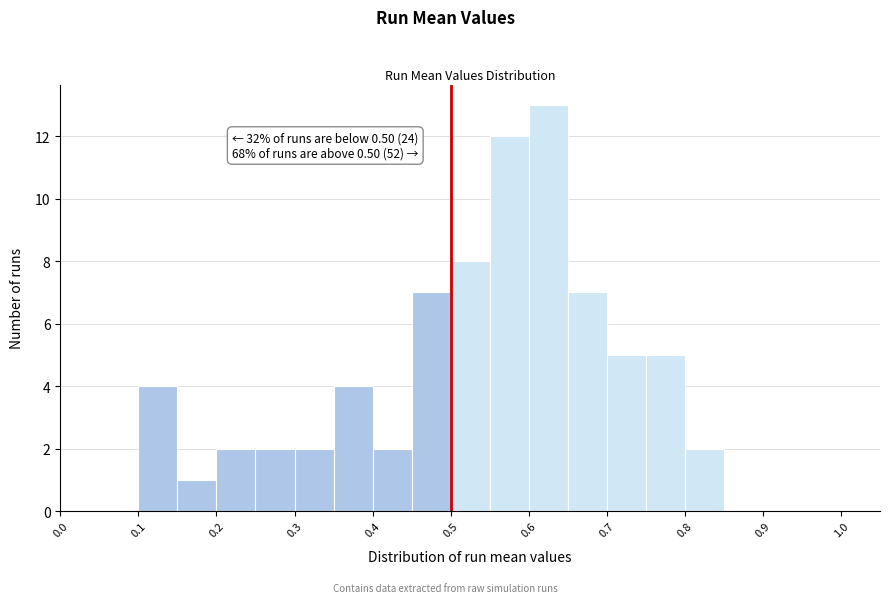

Over which range of the x-axis is the bar tallest?

0.60 to 0.65